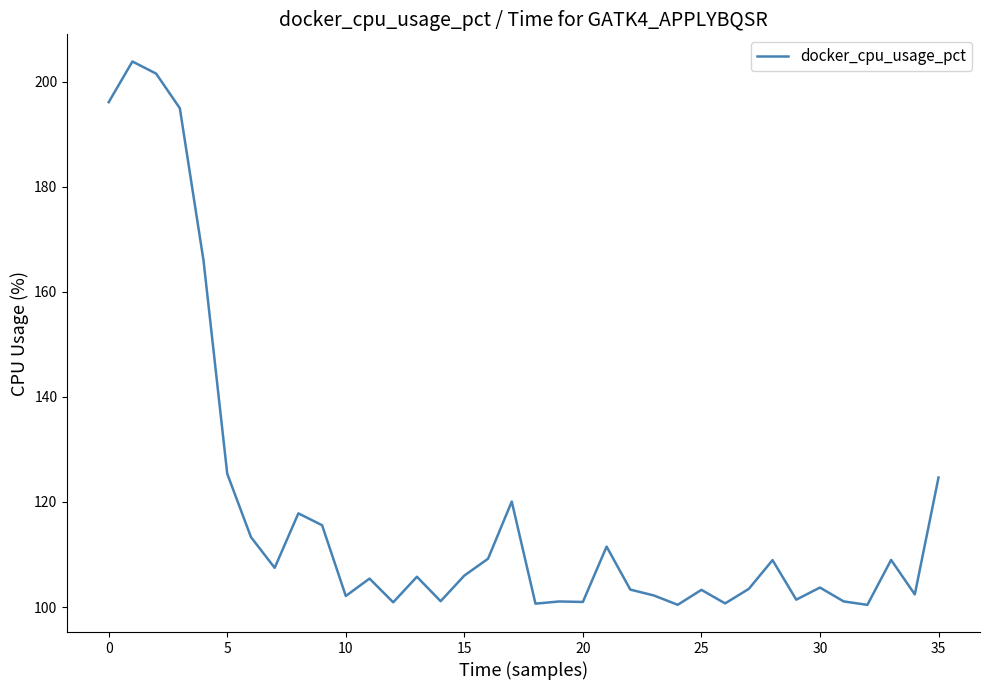

What is the difference between the maximum and minimum values?

103.4